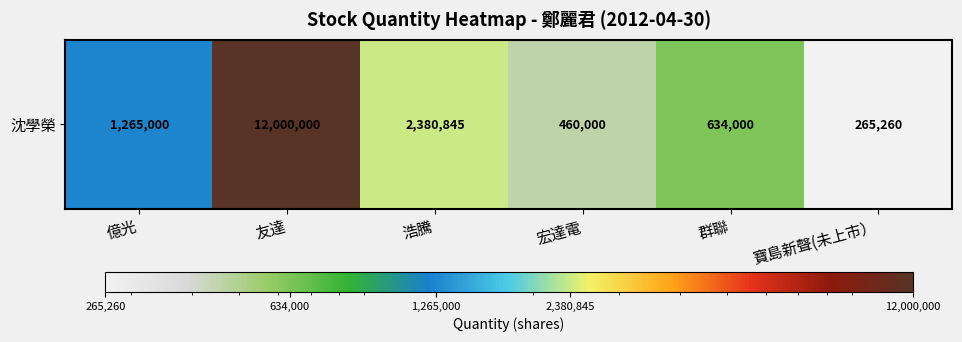

What is the maximum value shown in the chart?

12000000